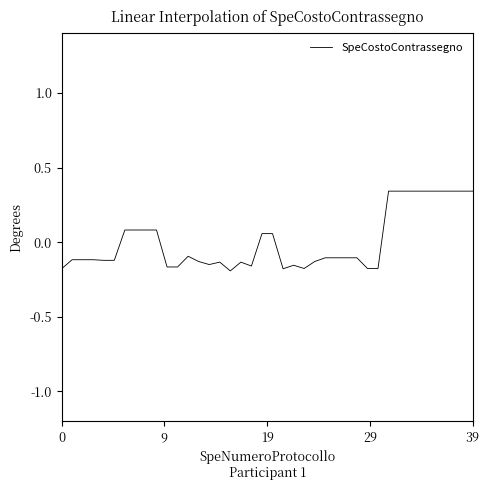

What is the difference between the maximum and minimum values?

0.5